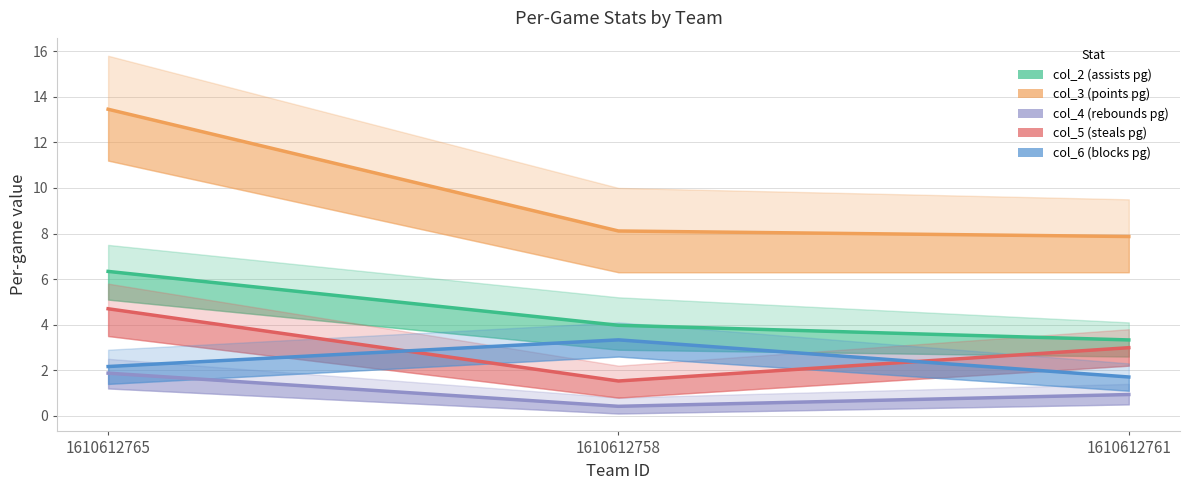

Does the chart display data point markers on the line(s)?

No